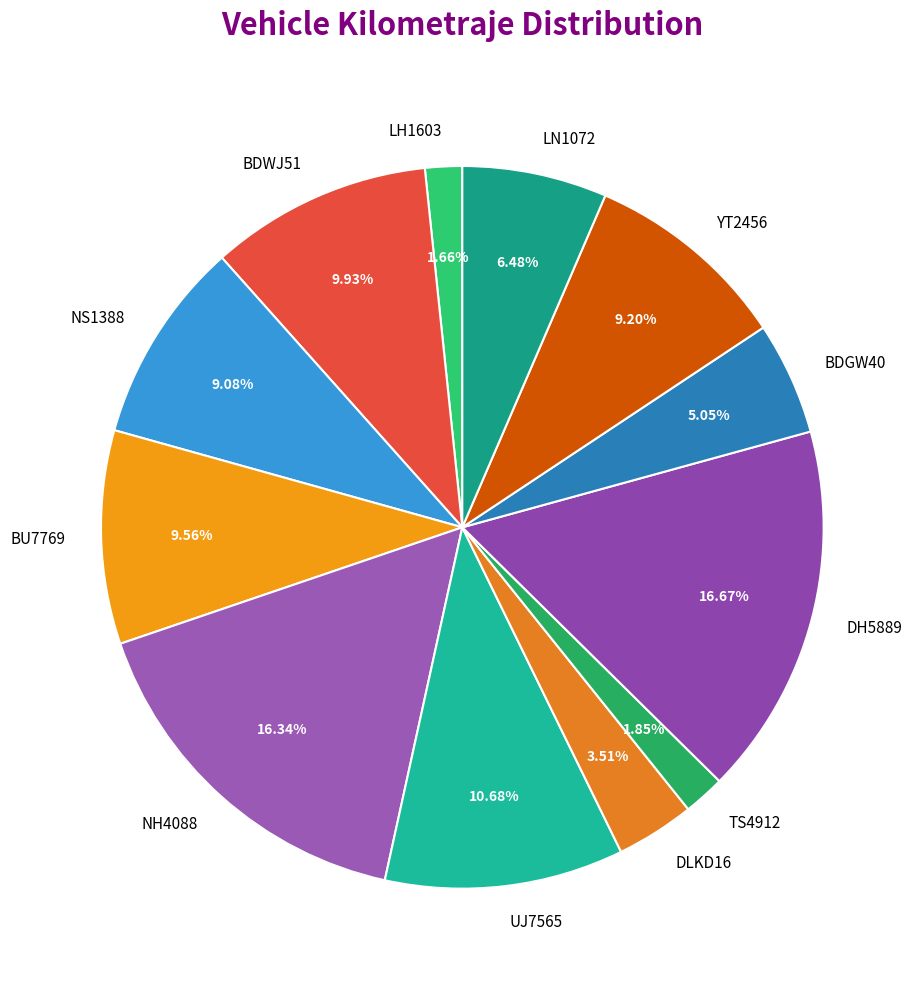

Combined, what portion of the pie is NS1388 and LH1603?

10.7%